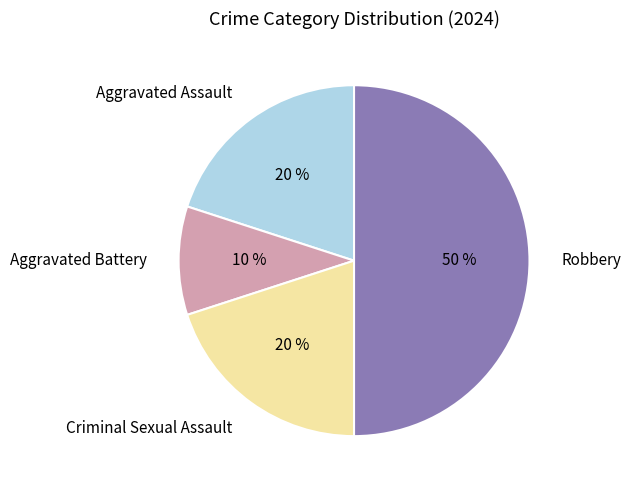

To the nearest percent, what is the average slice percentage?

25%